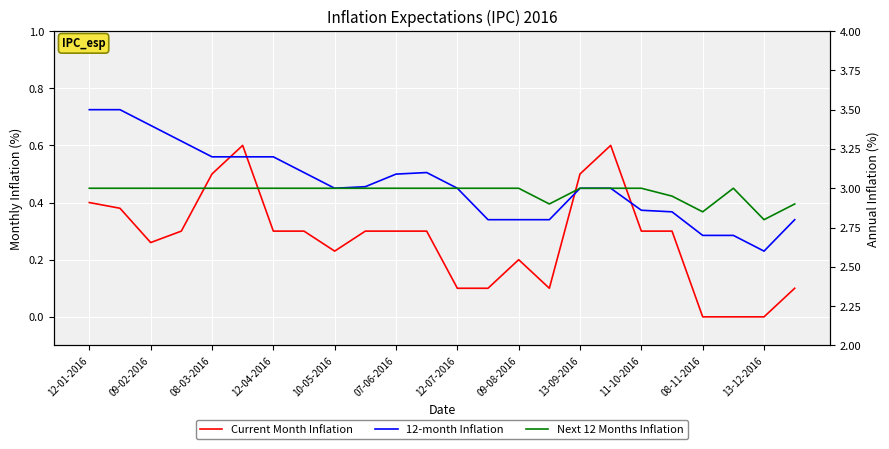

List the series in order of their peak value, lowest first.

Current Month Inflation, Next 12 Months Inflation, 12-month Inflation